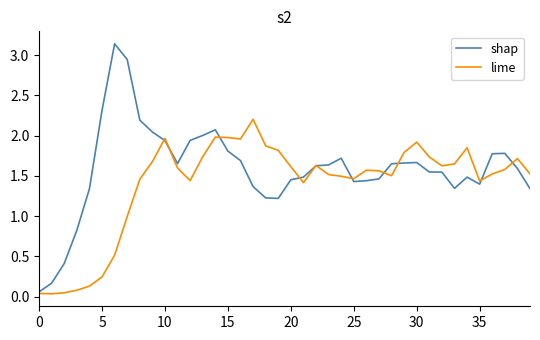

Which series ends up on top after the final intersection of shap and lime?

lime